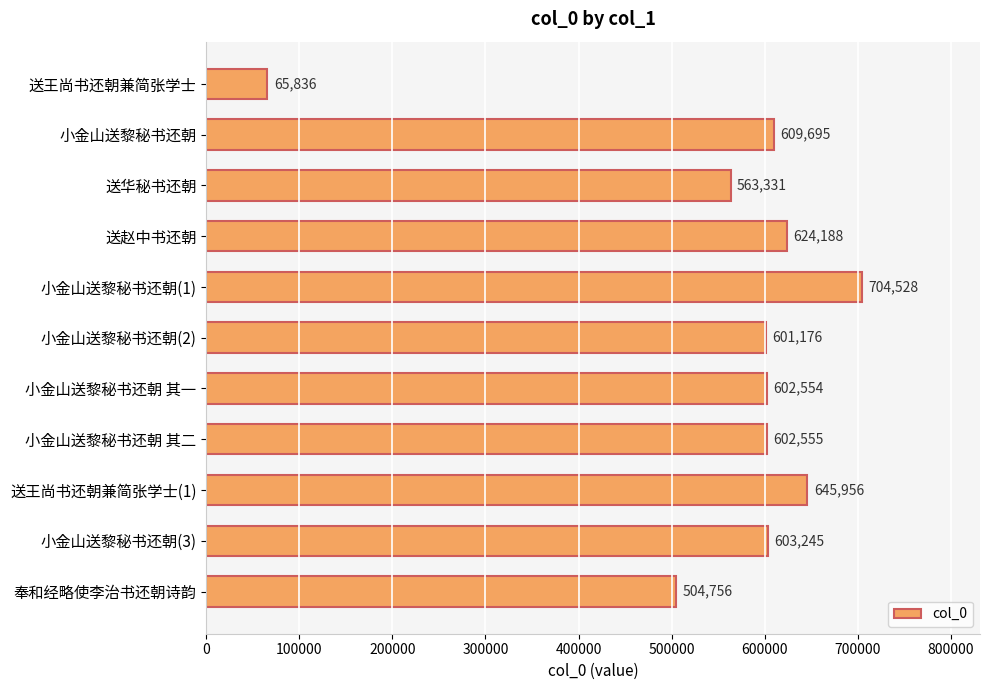

What is the label of the 6th bar from the bottom?

小金山送黎秘书还朝(2)